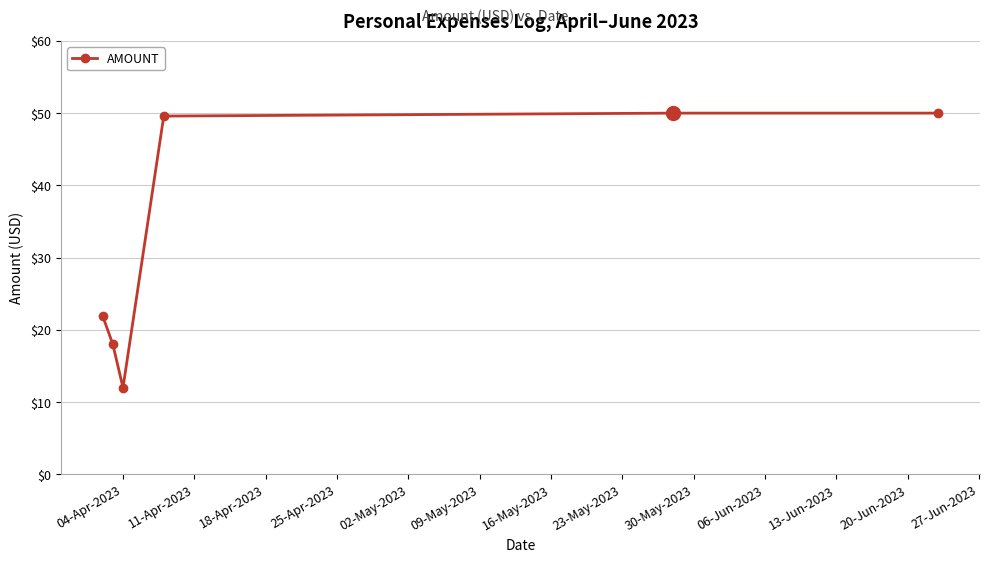

What is the sum of all values?

201.5